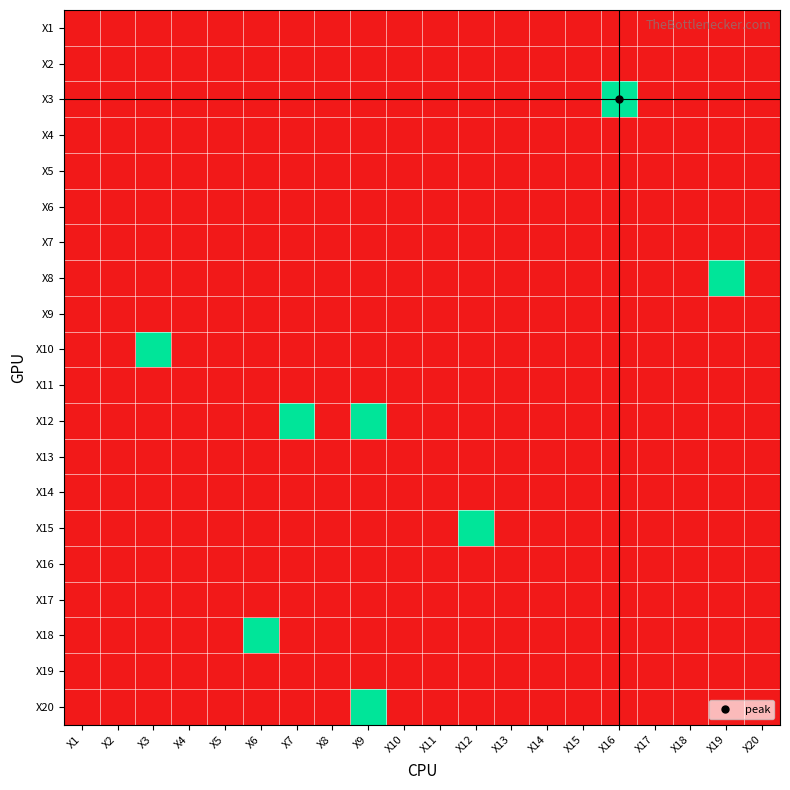

At which category is the sum across all series the highest?

X9